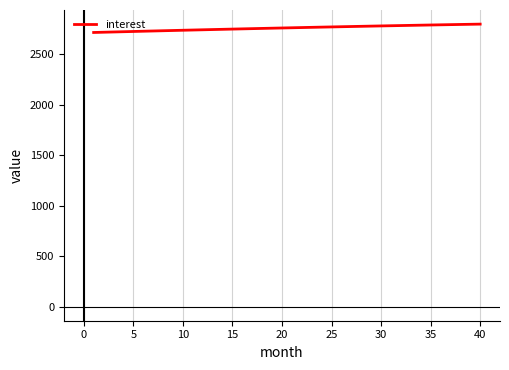

What is the maximum value shown in the chart?

2798.3